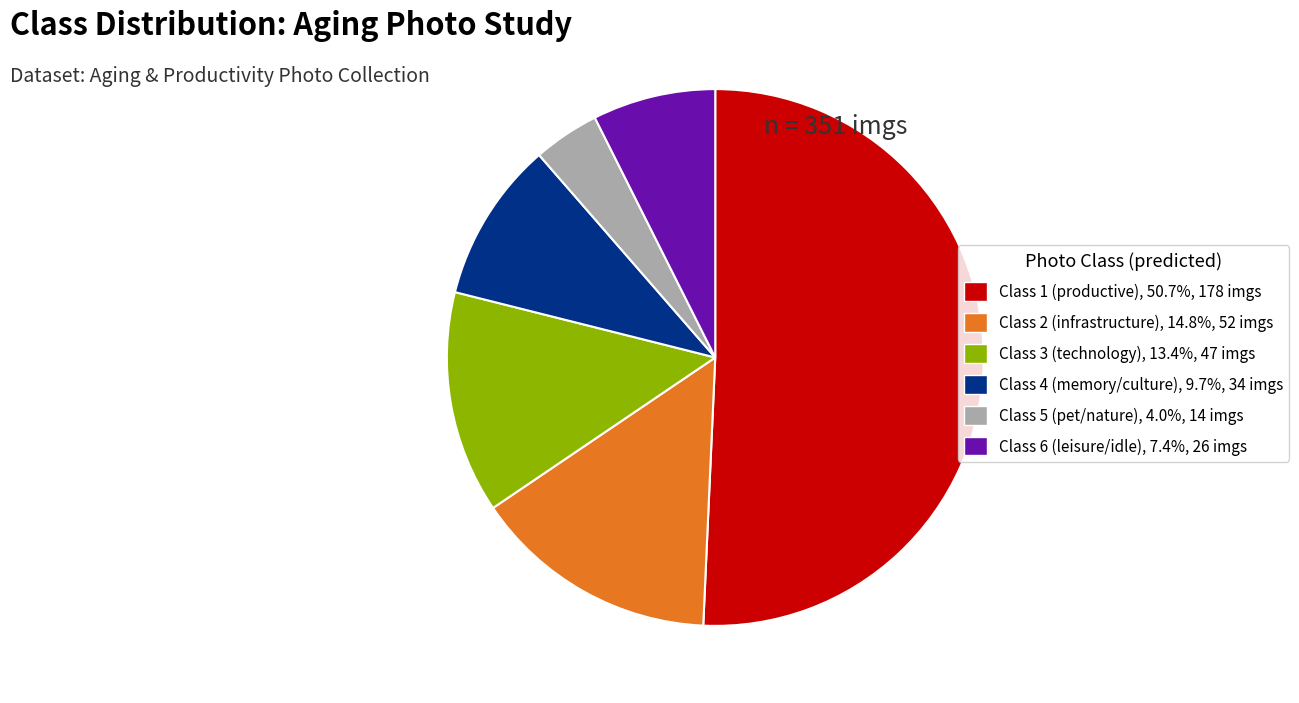

Does any single category account for the majority?

Yes